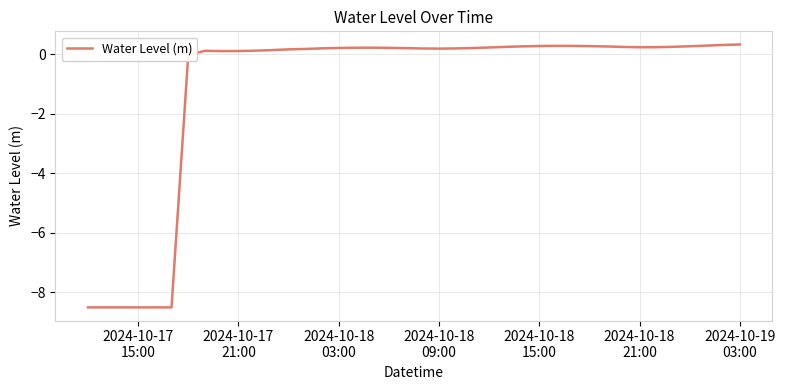

What is the minimum value shown in the chart?

-8.5